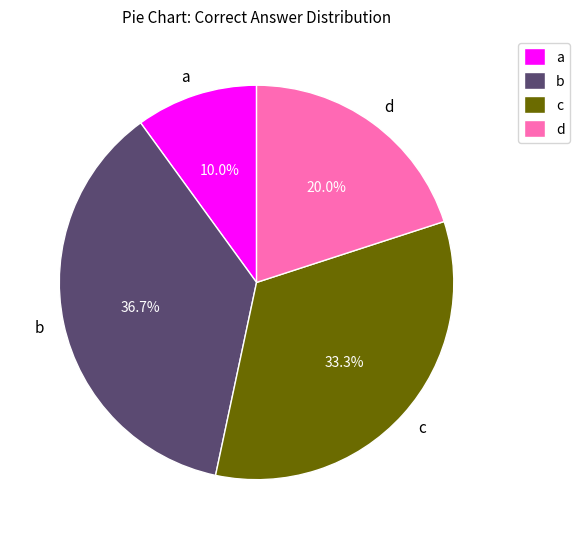

How many segments does this pie chart have?

4